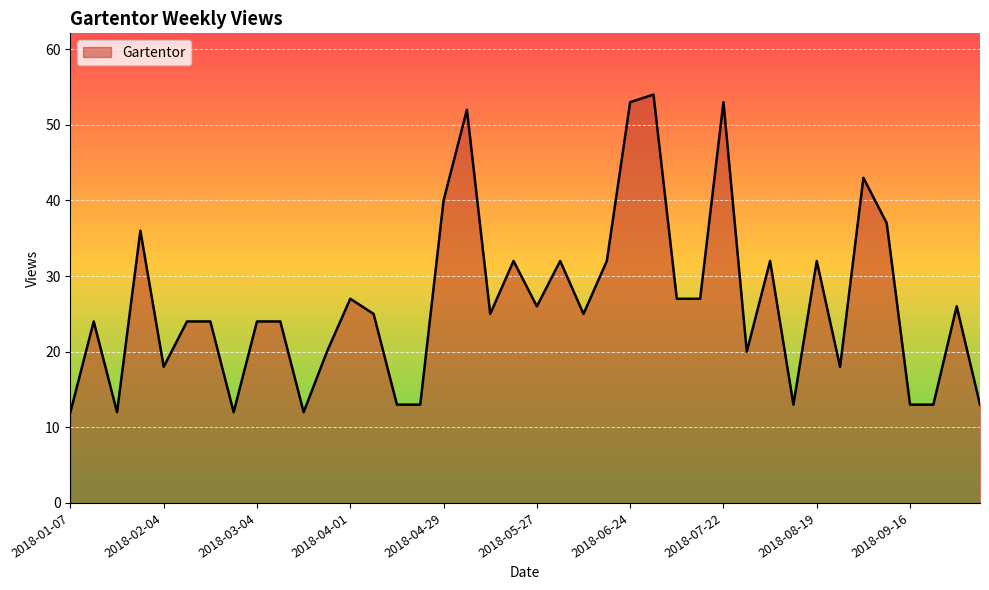

What is the smallest value displayed?

12